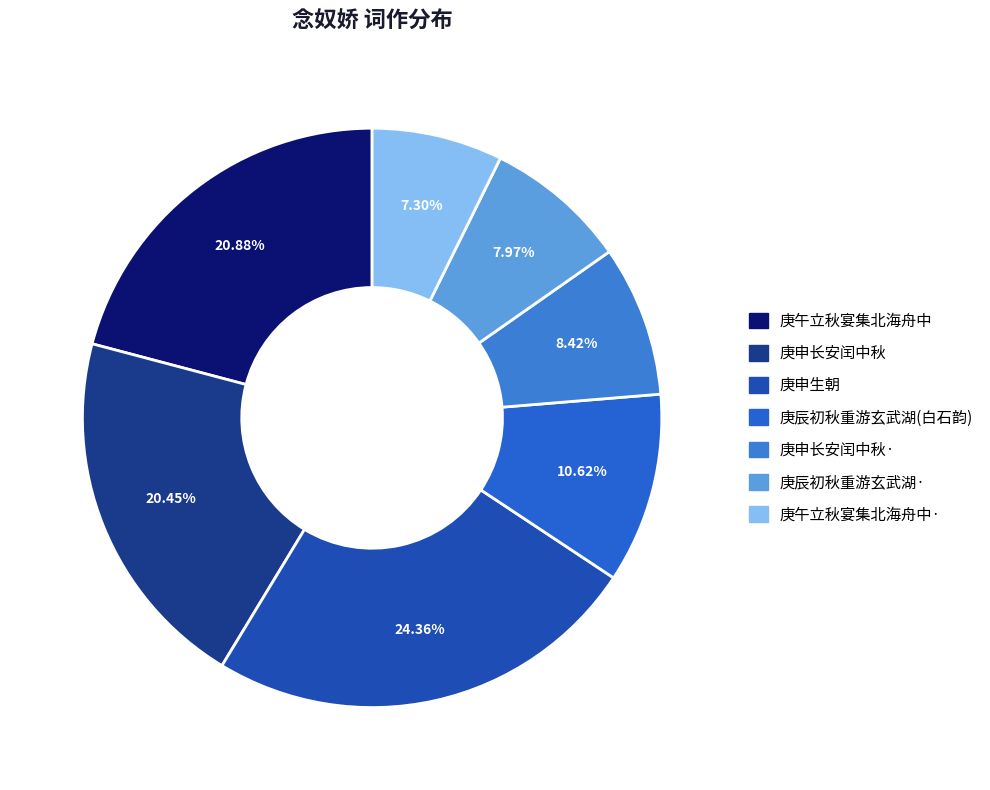

How many slices are in this pie chart?

7